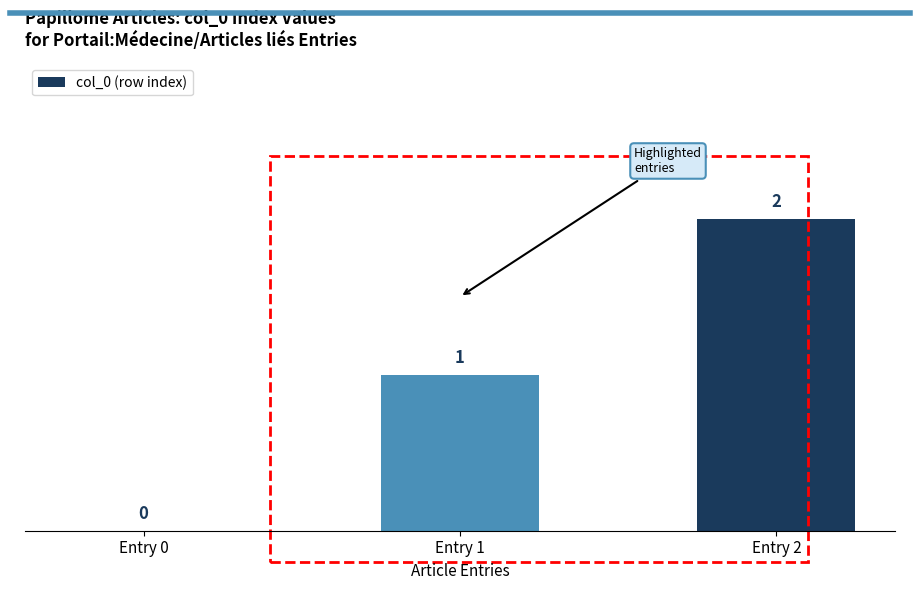

What is the sum of all values?

3